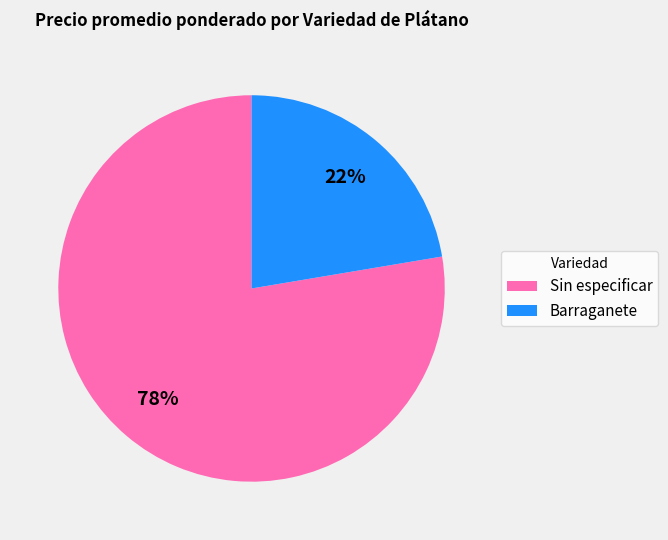

To the nearest percent, what percentage of the pie is Barraganete?

22%